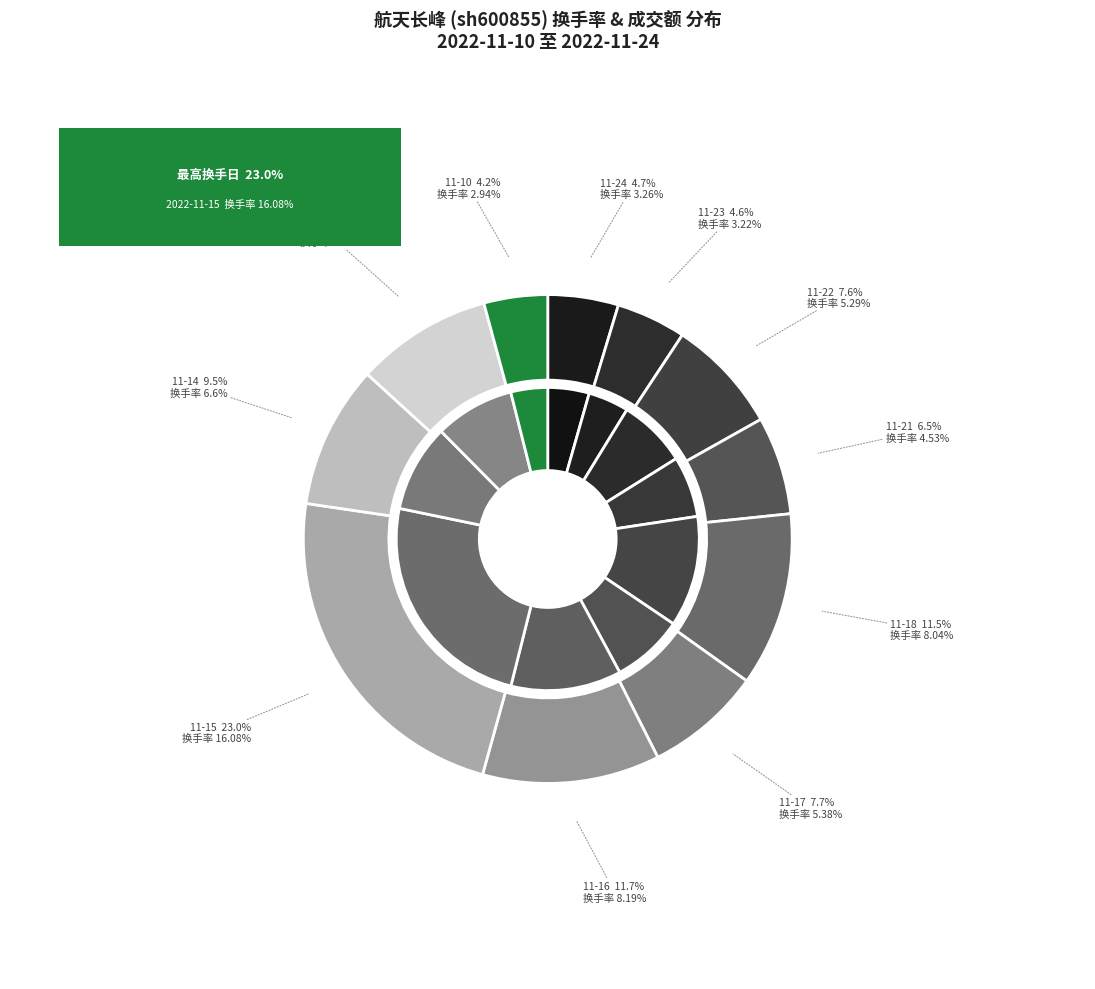

How many segments does this pie chart have?

11